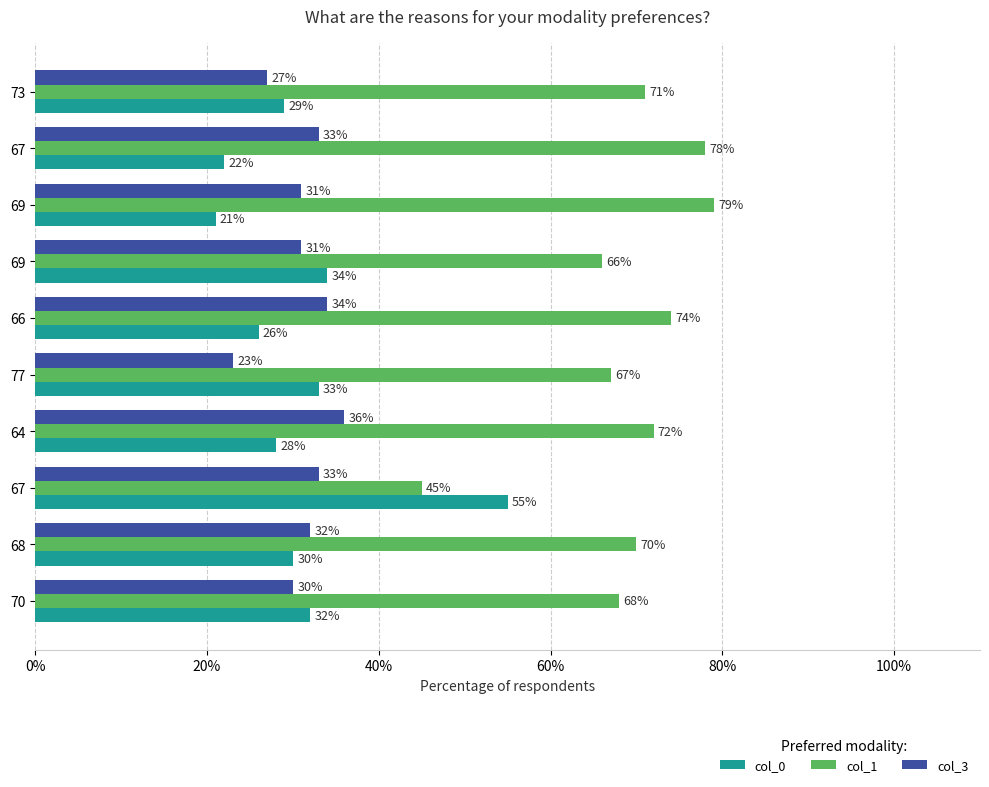

What are all the series names shown in the legend?

col_0, col_1, col_3